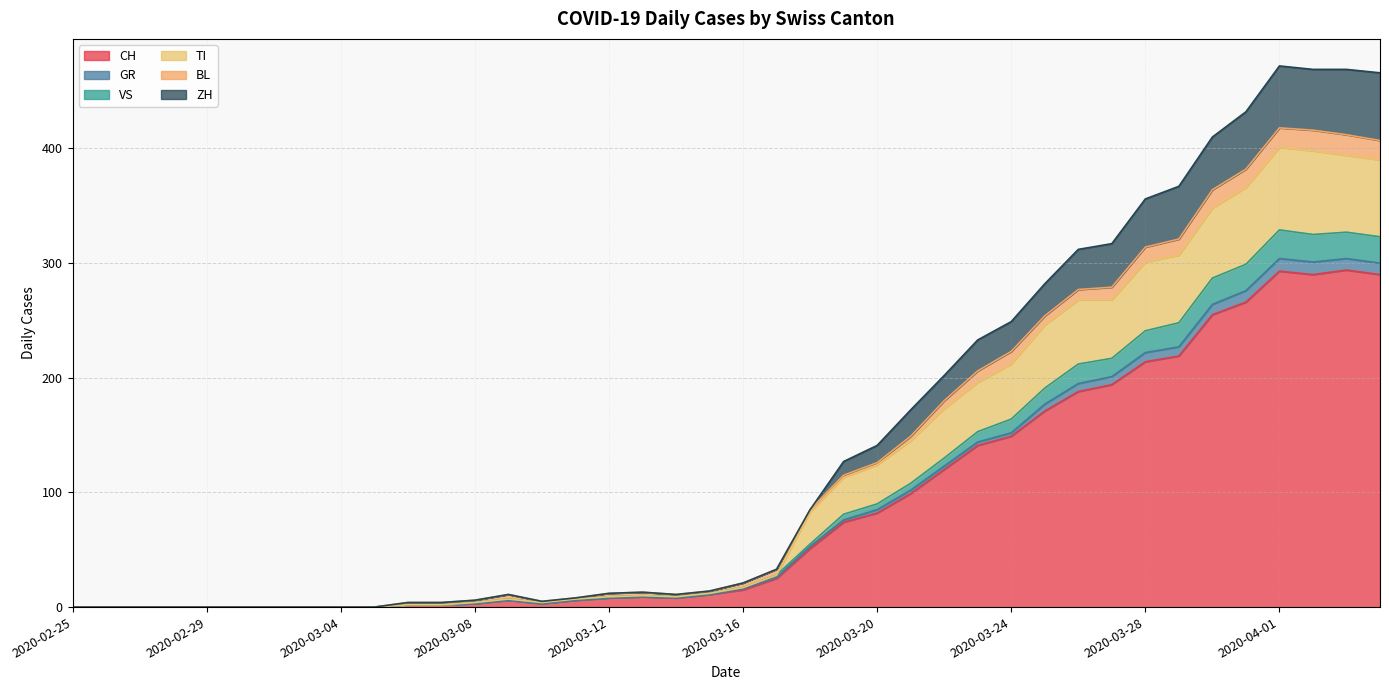

True or false: CH has a value of 149 at 2020-03-24.

True